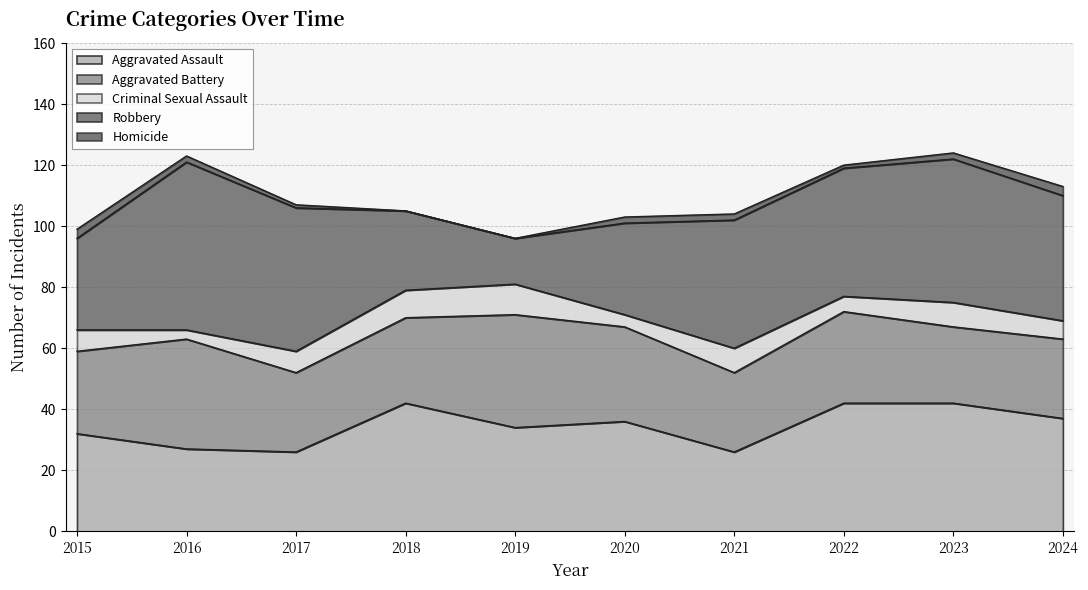

The value of Criminal Sexual Assault at 2015 is 3. True or false?

False